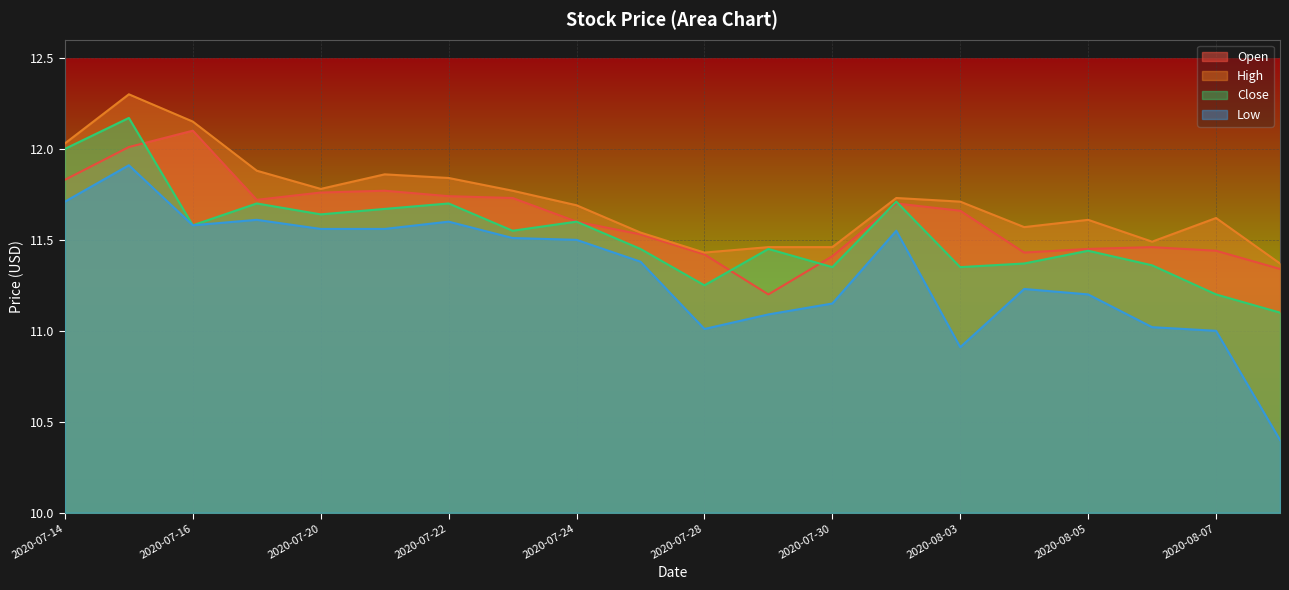

What is the smallest value displayed?

10.4